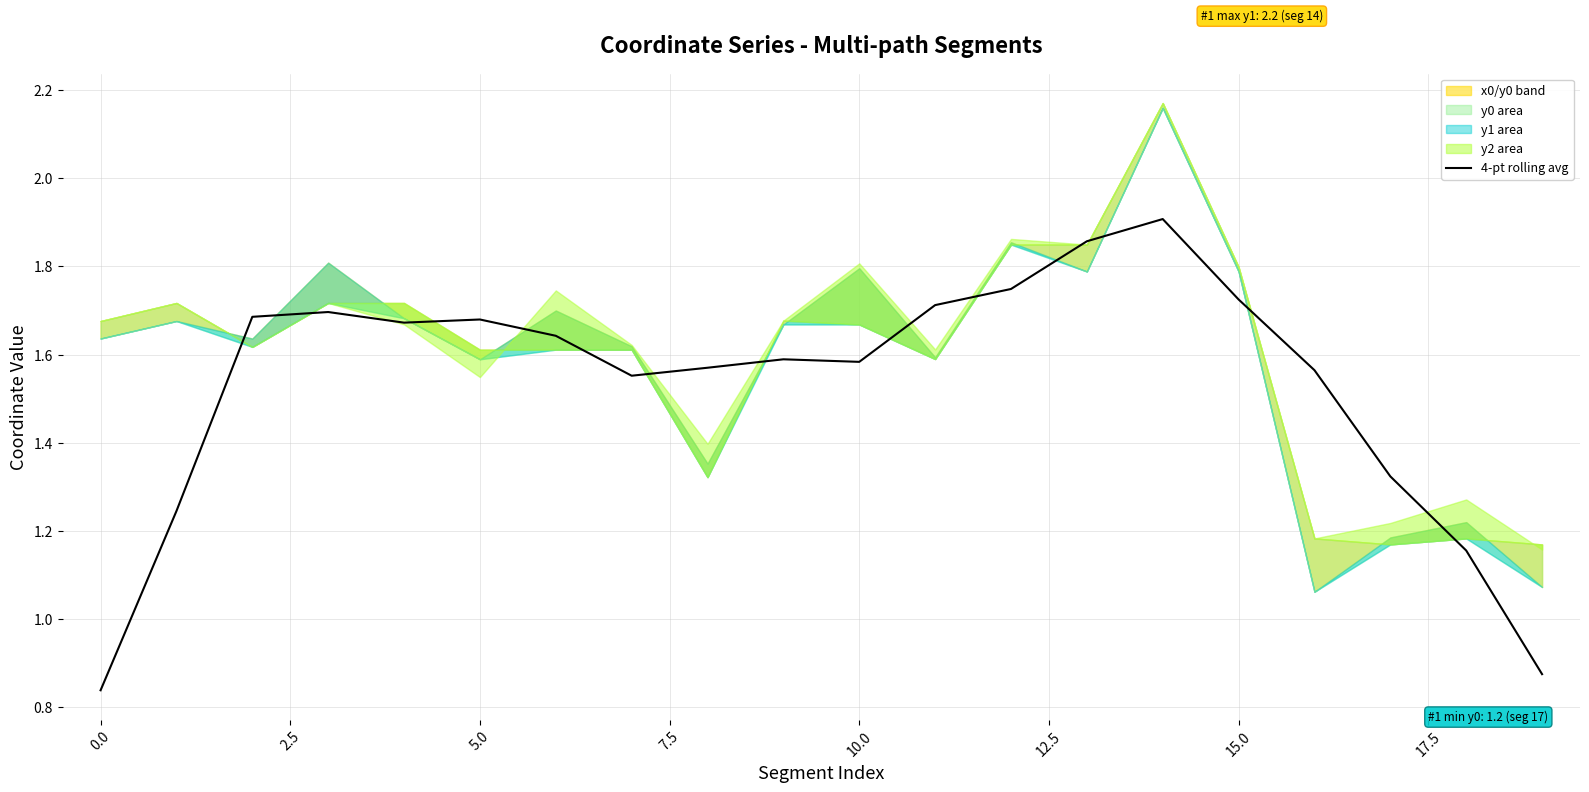

Reading right to left, extract all data points from this chart.

0.9	1.2	1.3	1.6	1.7	1.9	1.9	1.7	1.7	1.6	1.6	1.6	1.6	1.6	1.7	1.7	1.7	1.7	1.2	0.8